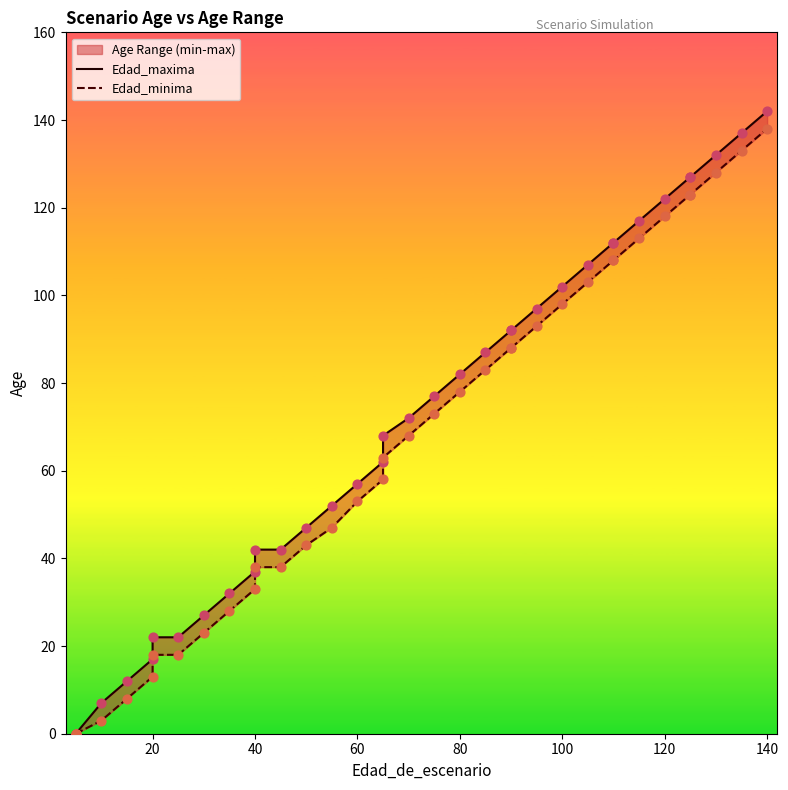

What are all the series names shown in the legend?

Edad_maxima, Edad_minima